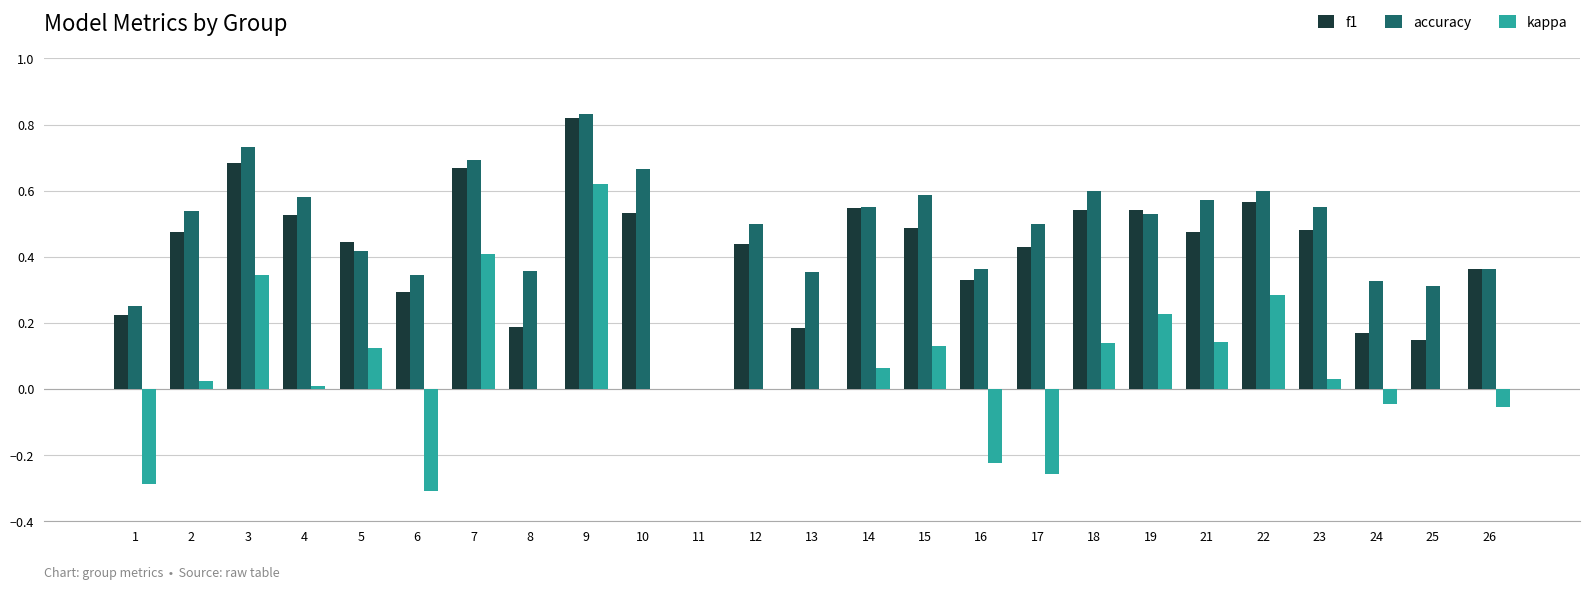

What is the total value across all series at 7?

1.8